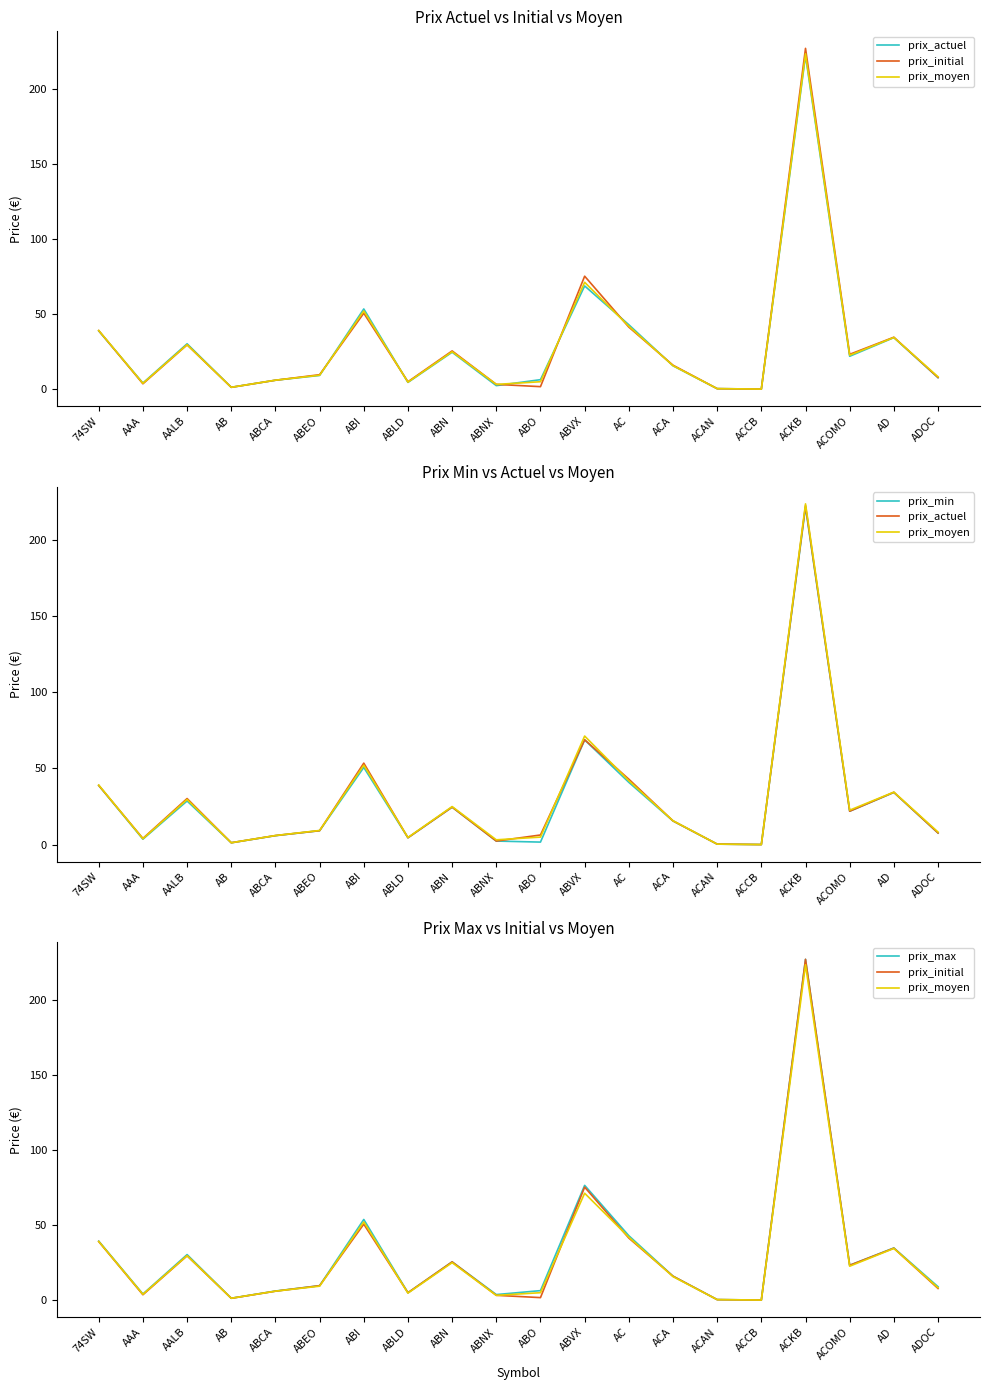

How many lines are shown in the chart?

5